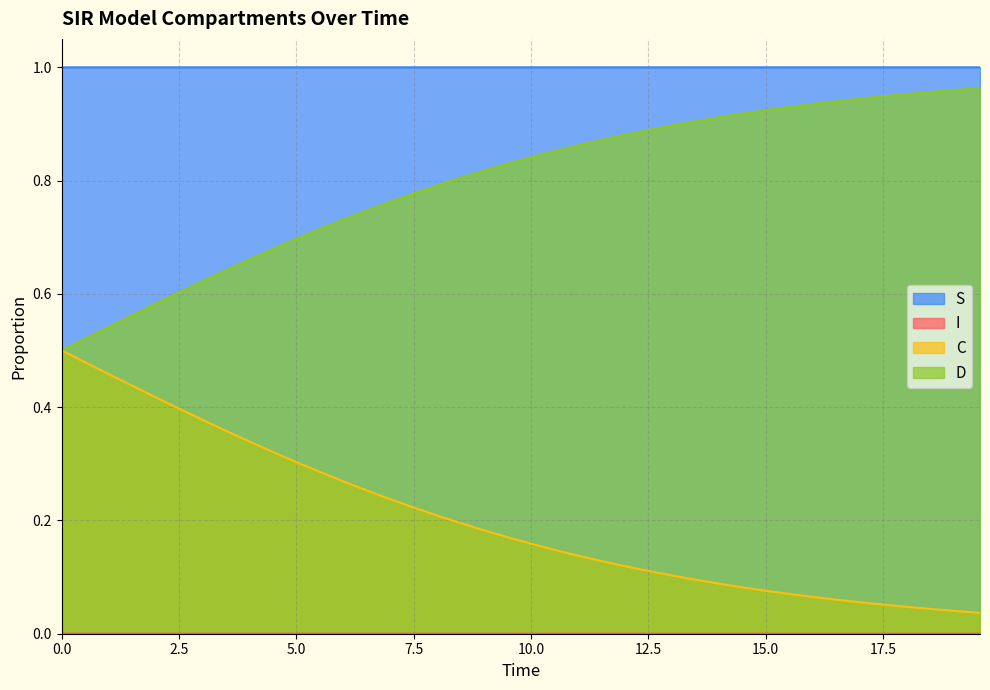

True or false: D and S intersect in this chart.

False